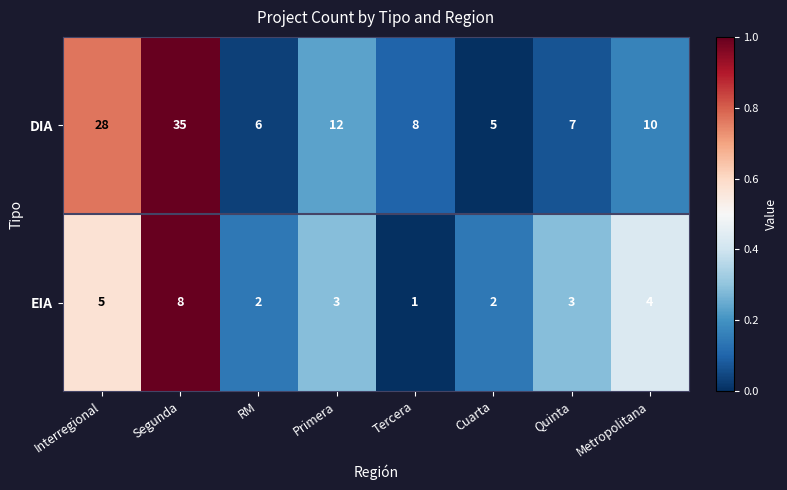

Rank the series at Primera from highest to lowest value.

DIA, EIA